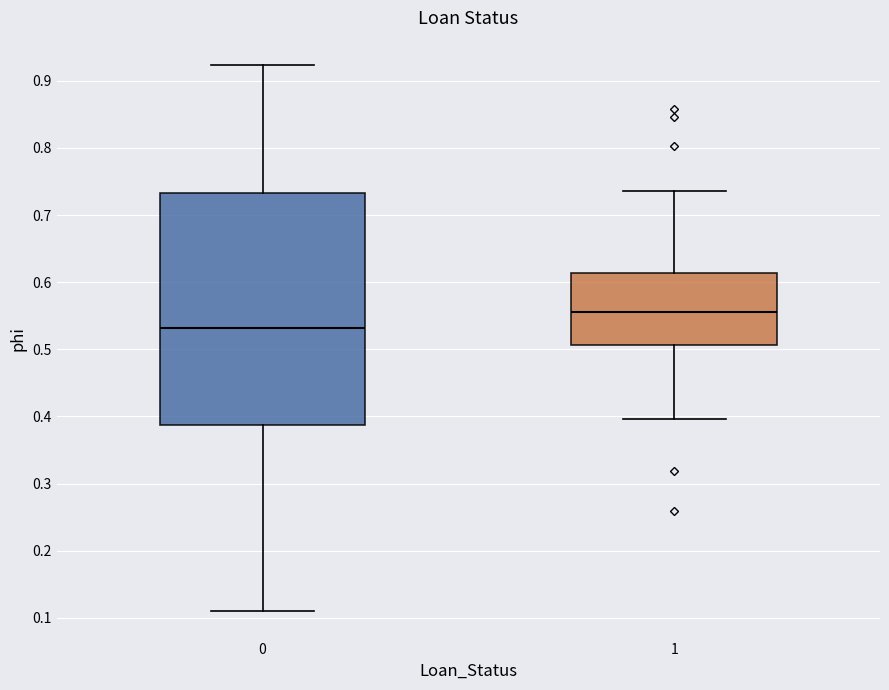

Reading left to right, transcribe this box plot: for each box, give where its median line is, the range the box spans, and where its two whiskers end, as read against the y-axis. The values are not printed on the chart, so give them approximately, as read against the axis.

0: median 0.53, box 0.39 to 0.73, whiskers 0.11 to 0.92
1: median 0.56, box 0.51 to 0.61, whiskers 0.40 to 0.74